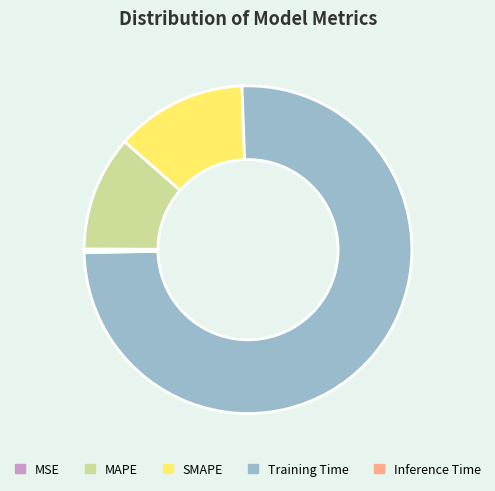

True or false: Training Time accounts for 81% of the total.

False